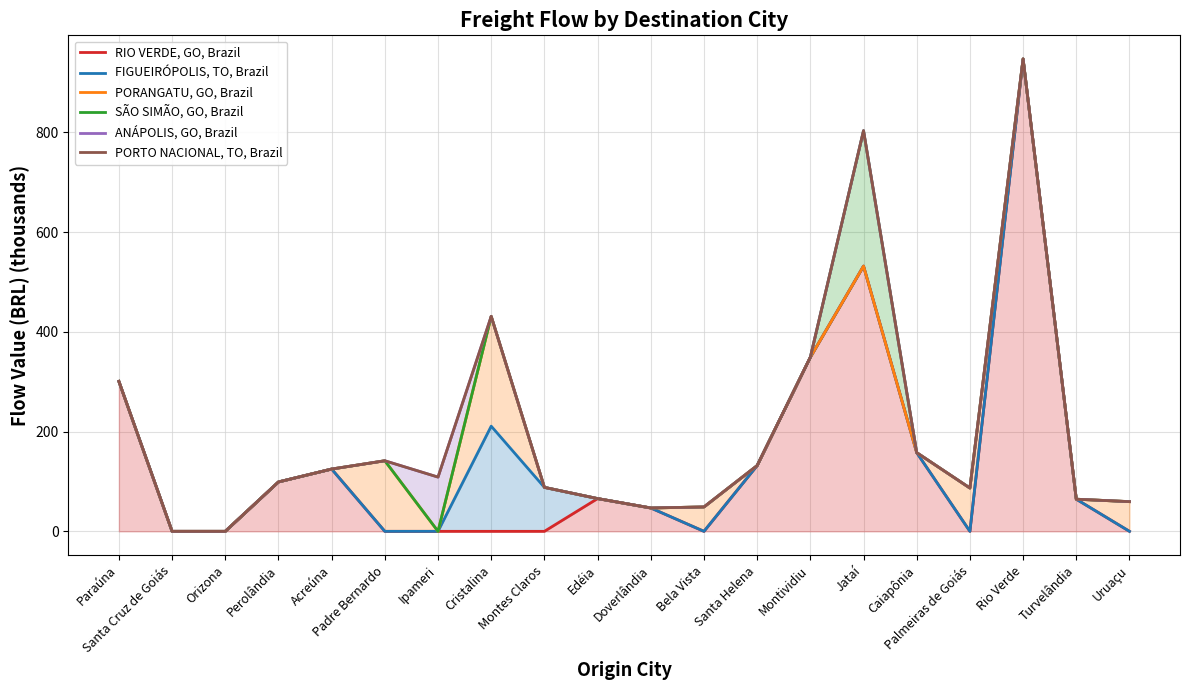

True or false: PORANGATU, GO, Brazil has more than 2 points higher than both neighbors.

True